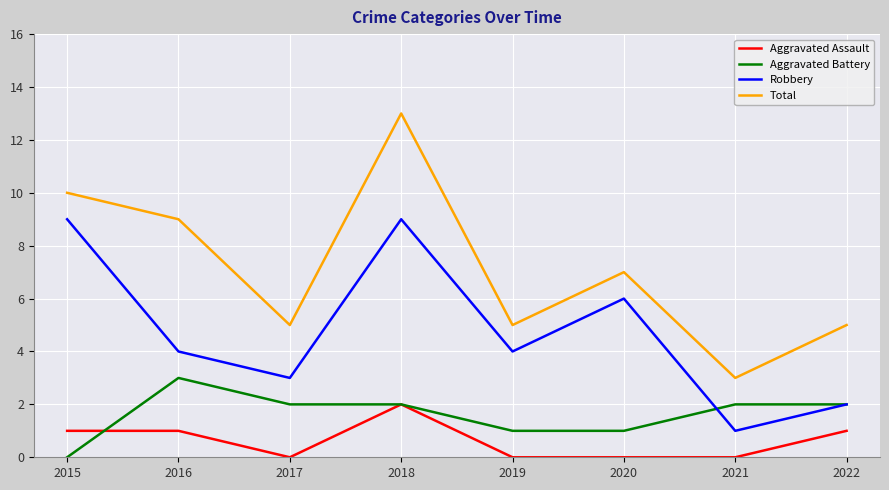

True or false: Aggravated Battery and Total intersect in this chart.

False